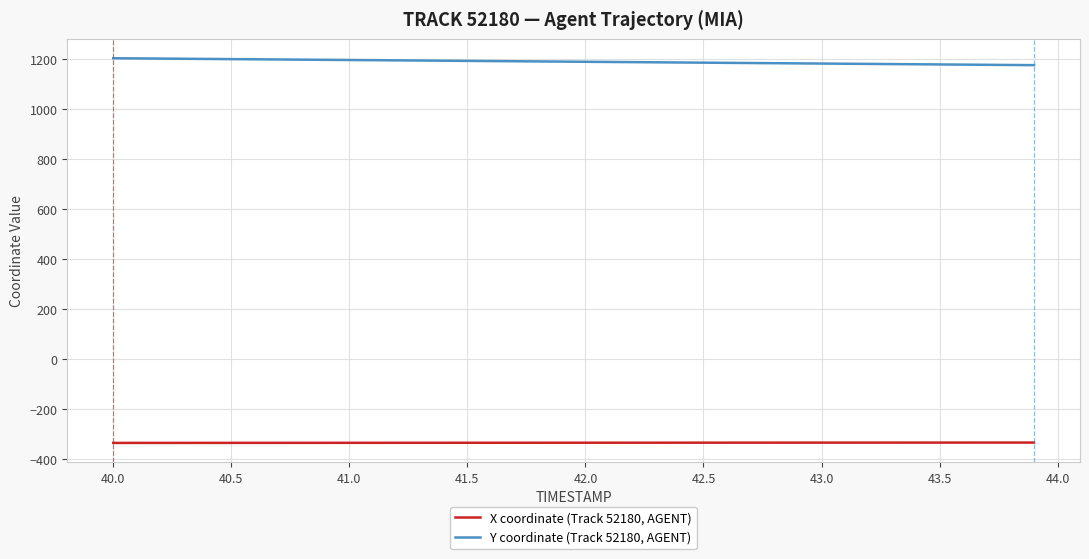

List the series in order of their peak value, lowest first.

X coordinate (Track 52180, AGENT), Y coordinate (Track 52180, AGENT)